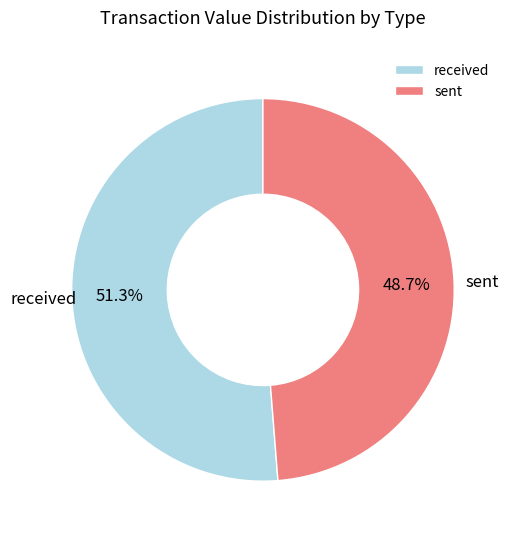

The received slice represents 58% of the pie. True or false?

False